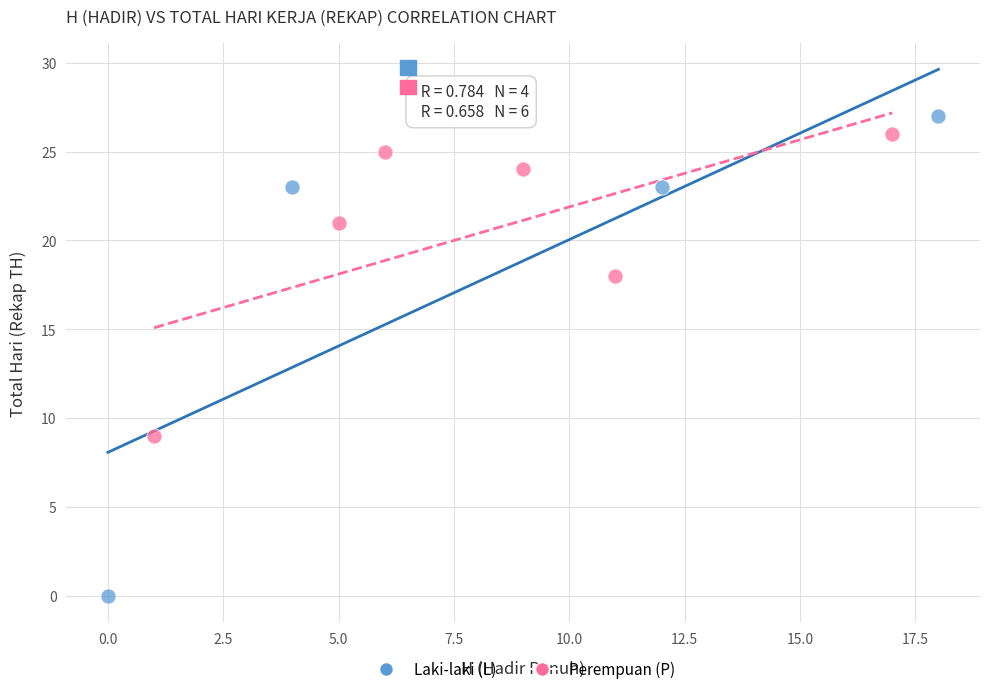

Which series has the largest Y range (max minus min)?

Laki-laki (L)